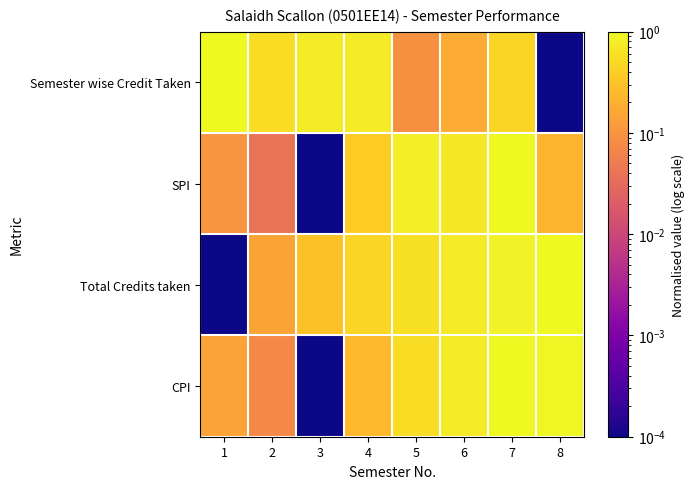

Which category has the lowest value across all series?

8